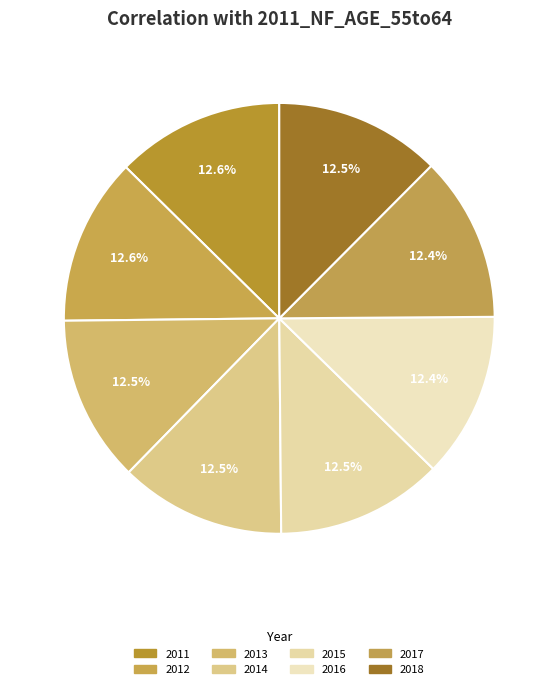

Count the number of slices in the pie.

8